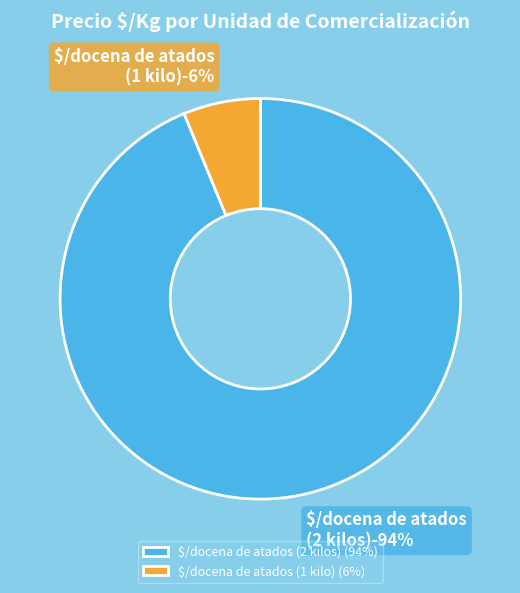

True or false: $/docena de atados (2 kilos) accounts for 1% of the total.

False